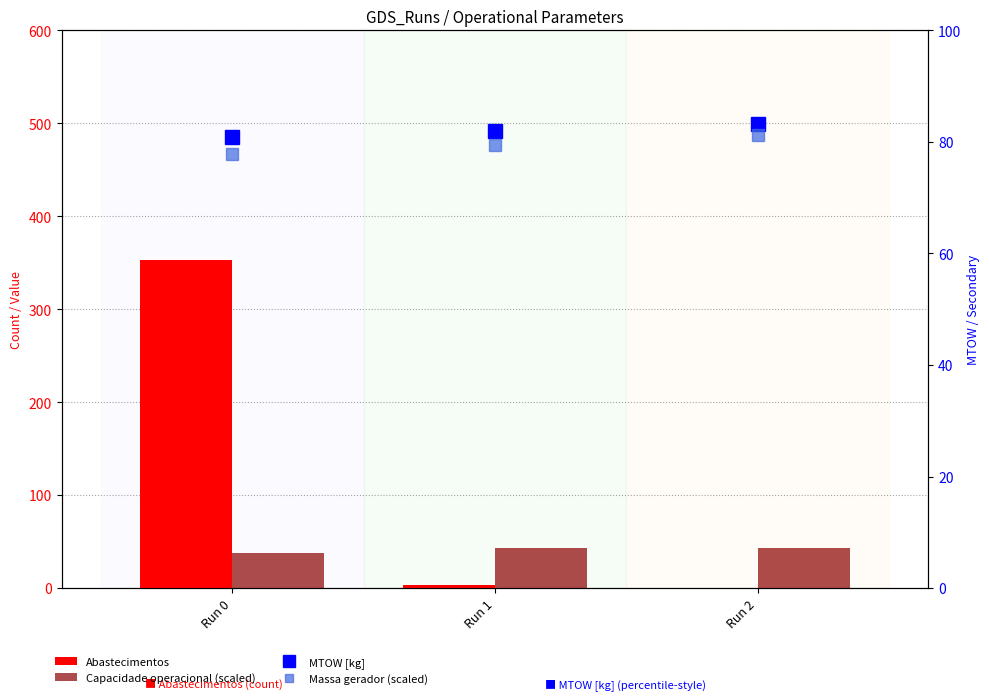

What is the difference between the second highest and minimum values in the Massa gerador (scaled) series?

1.6